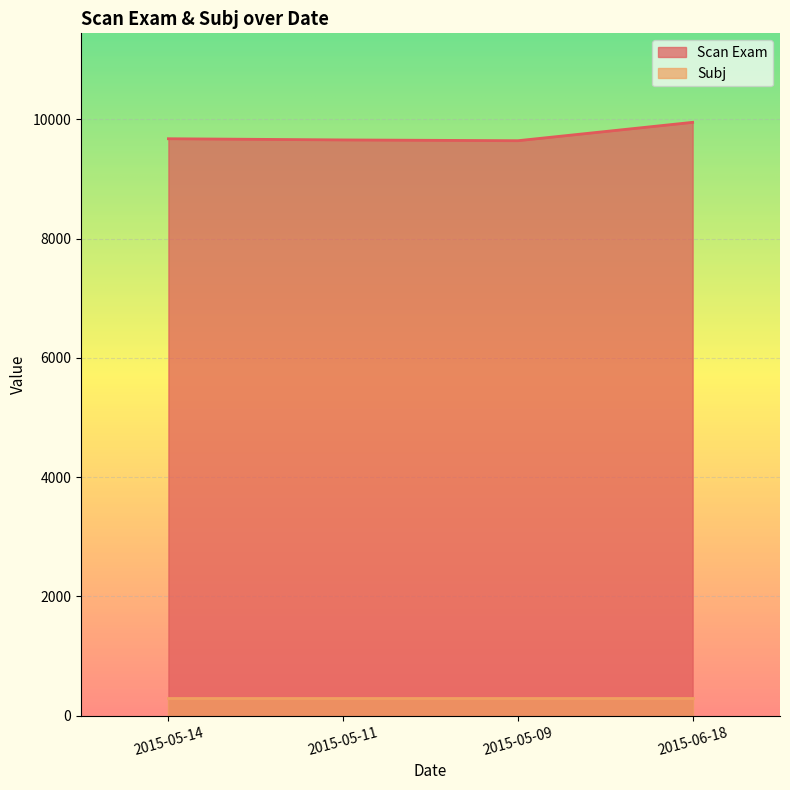

What is the sum of the values at 2015-05-11 and 2015-06-18?

19605